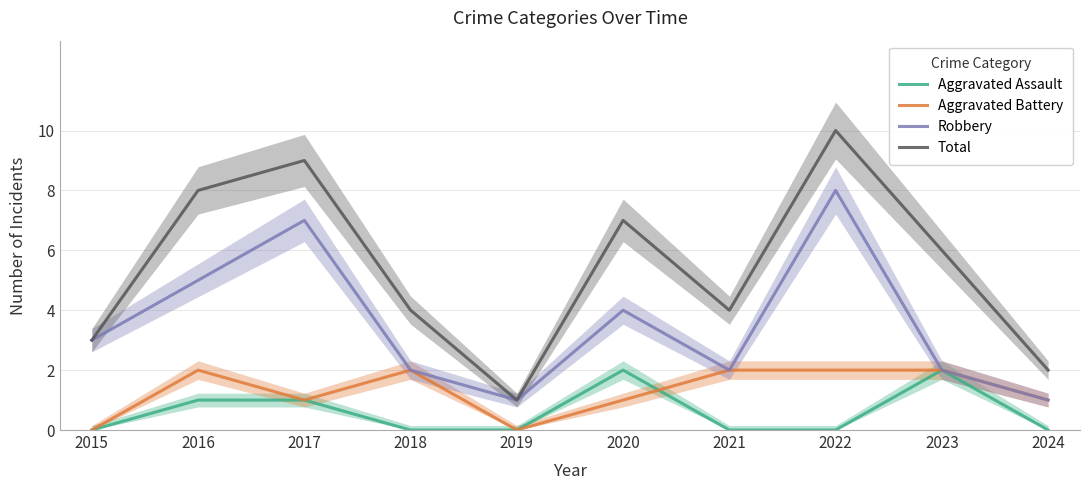

Rank the series at 2016 from highest to lowest value.

Total, Robbery, Aggravated Battery, Aggravated Assault